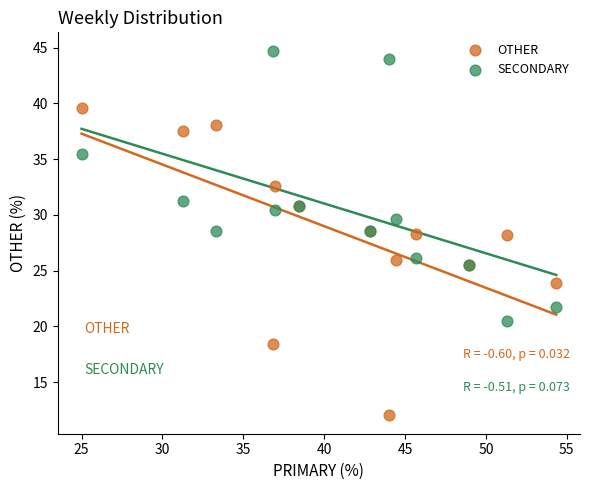

Which series reaches the minimum Y coordinate?

OTHER